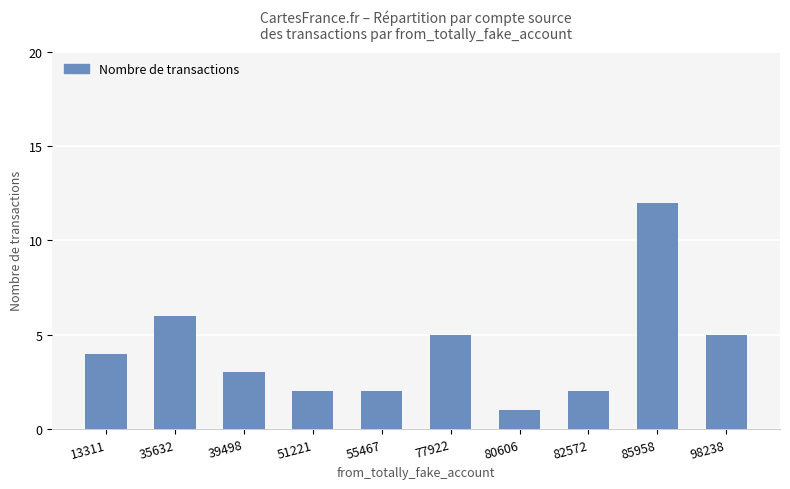

What is the sum of the values at 35632 and 39498?

9